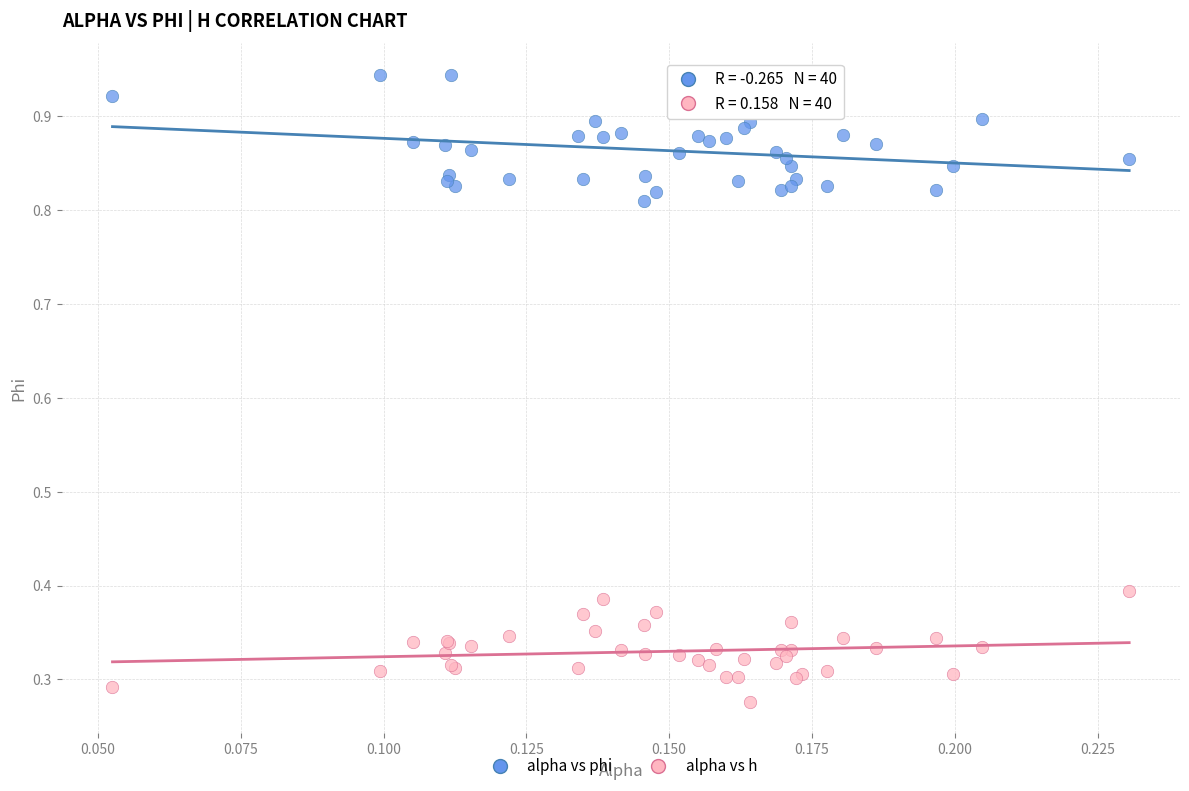

Which series contains the lowest Y value?

alpha vs h